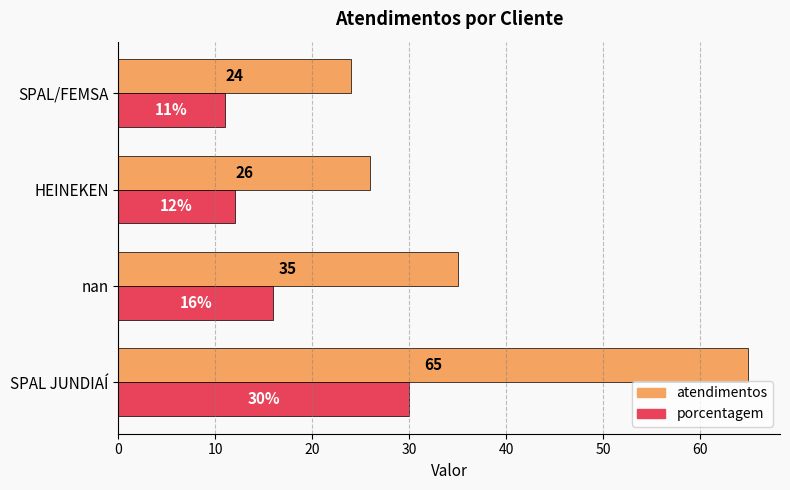

What is the highest value of the atendimentos series?

65